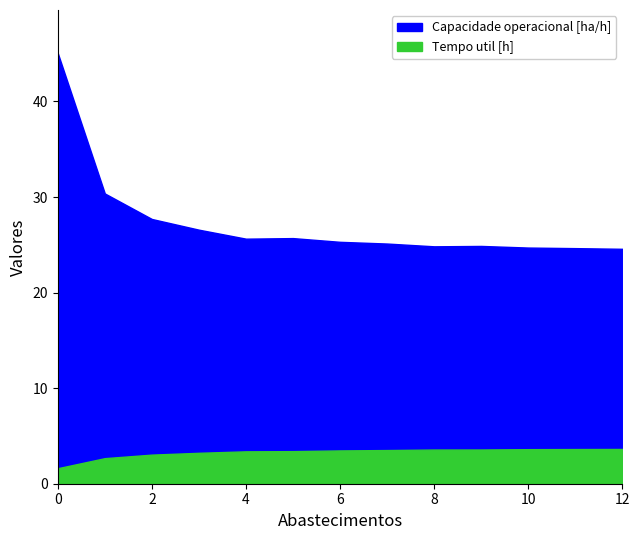

True or false: Tempo util [h] has more than 2 points higher than both neighbors.

False